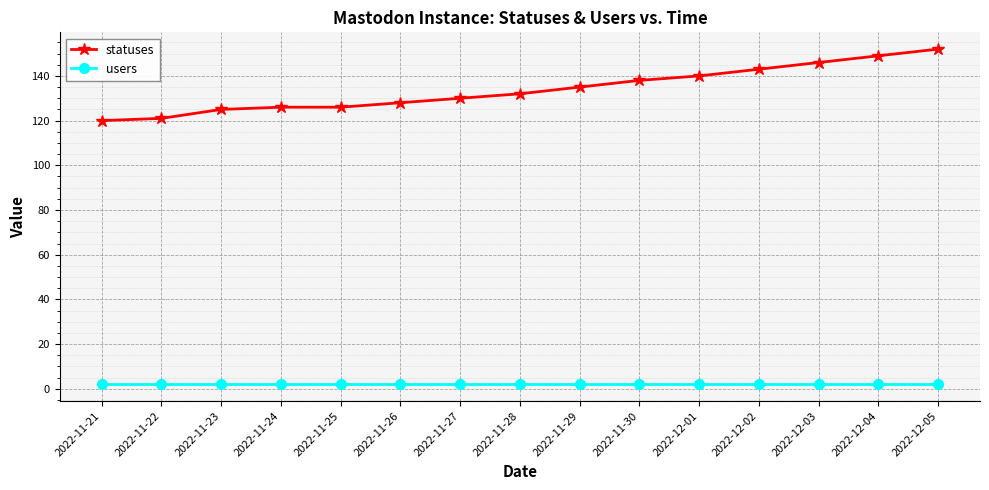

Which series changed the most between 2022-11-24 and 2022-12-04?

statuses